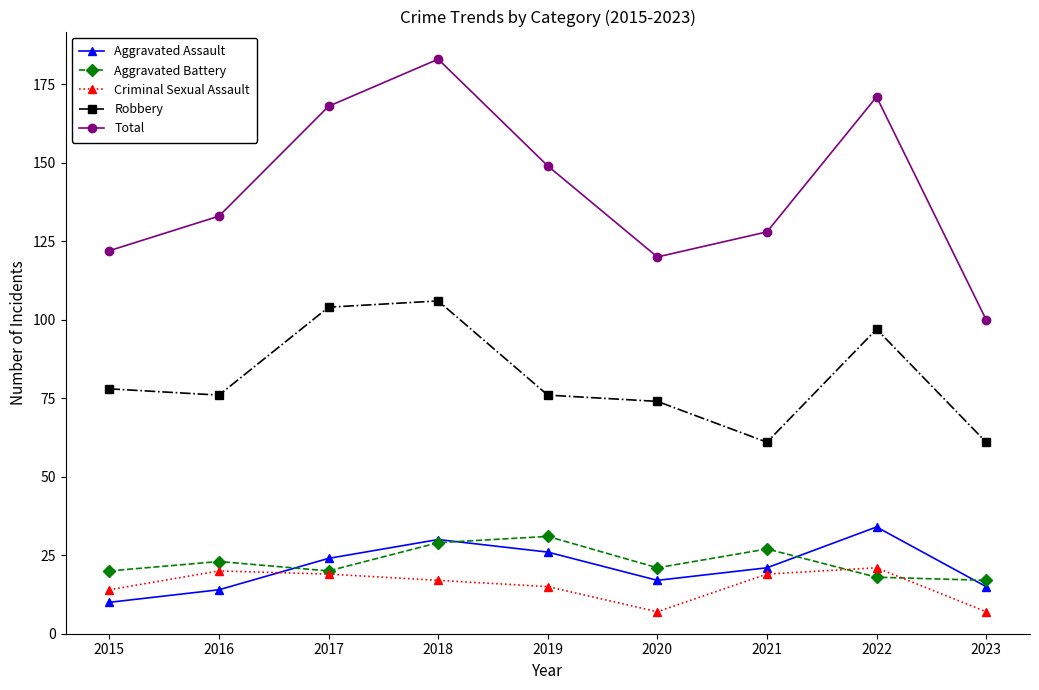

What is the spread (max minus min) of values at 2015?

112